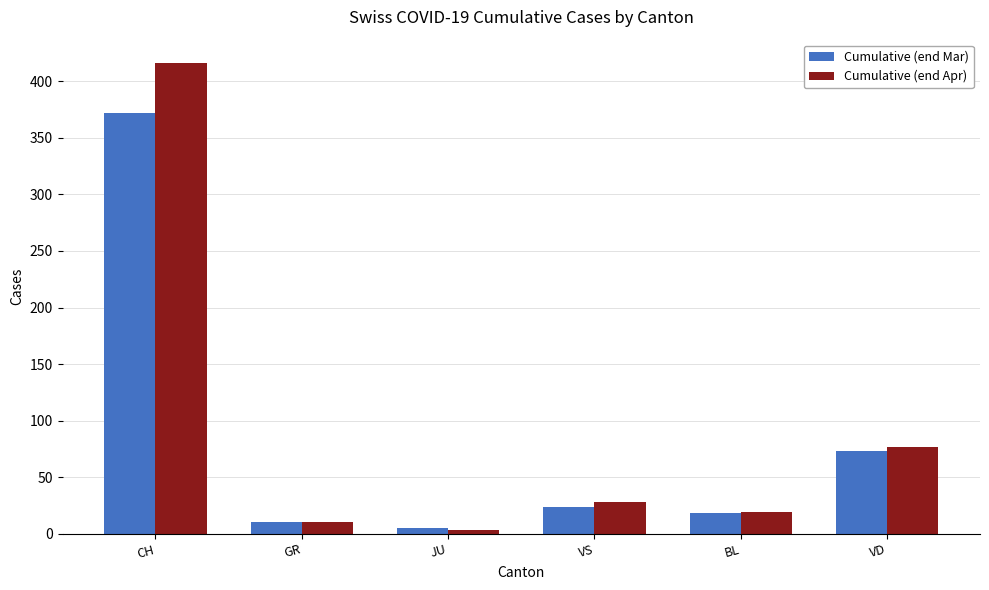

Where does the Cumulative (end Apr) series first go above 28?

CH